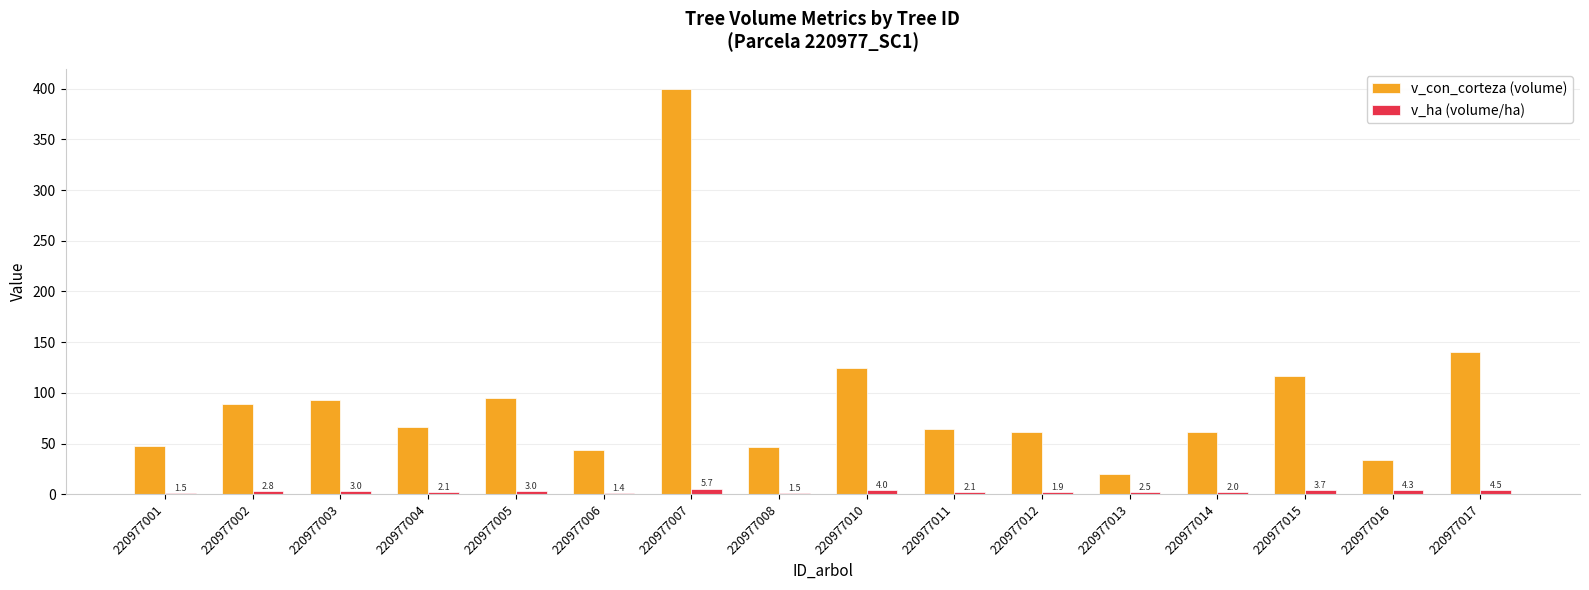

Is the value of v_con_corteza (volume) at 220977015 greater than the value of v_ha (volume/ha) at 220977006?

Yes